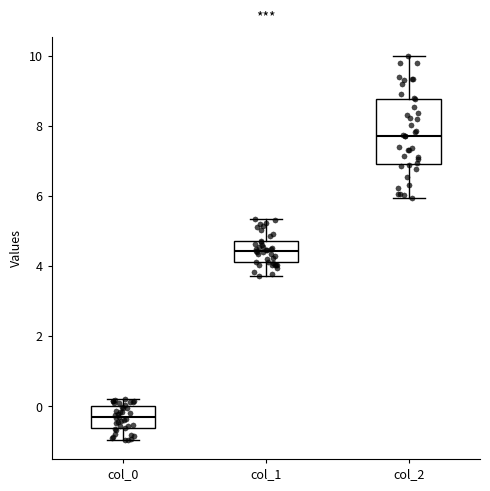

Which box is the tallest, from its lower edge to its upper edge?

col_2